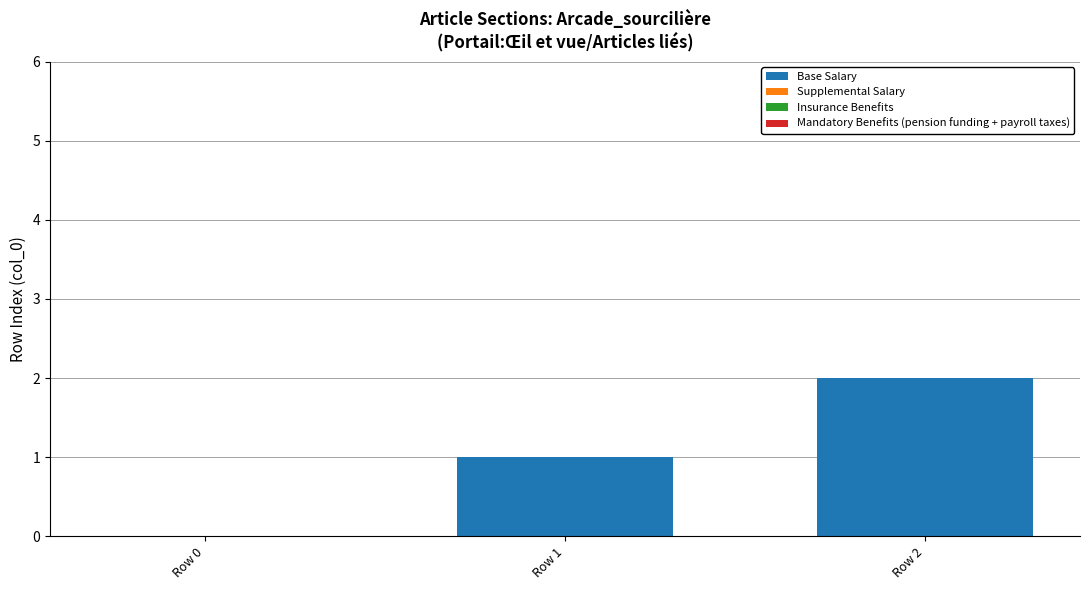

At which category does the chart reach its peak across all series?

Row 2